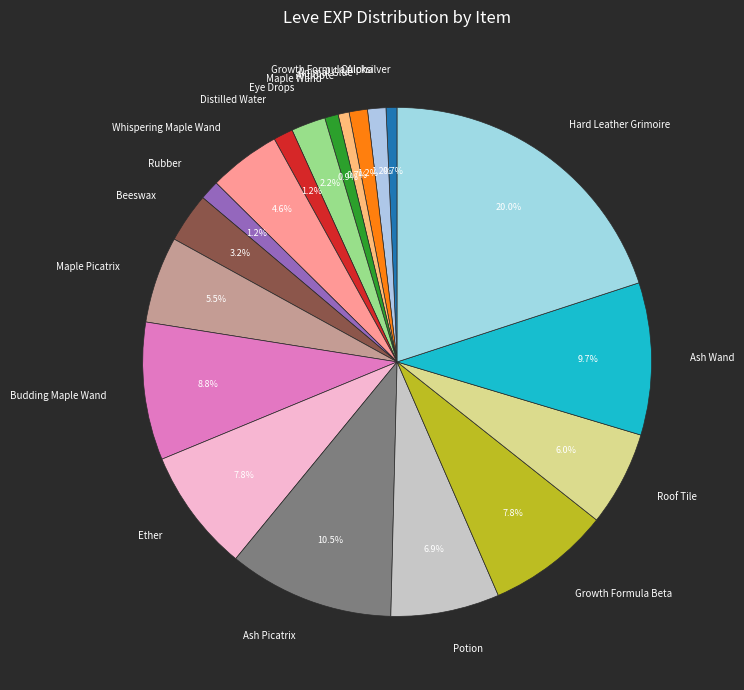

Which category has the biggest portion of the pie?

Hard Leather Grimoire